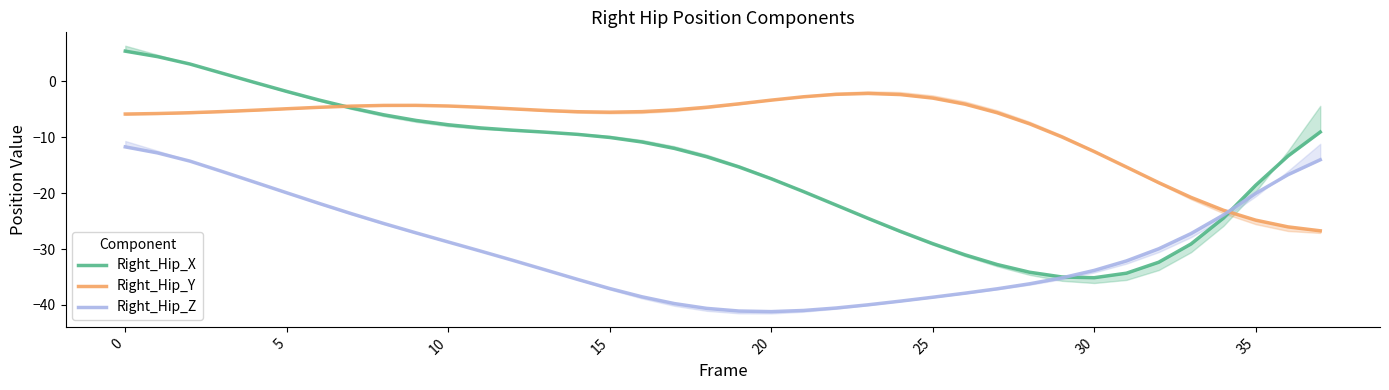

True or false: Right_Hip_Z has more than 0 interior local peaks.

False